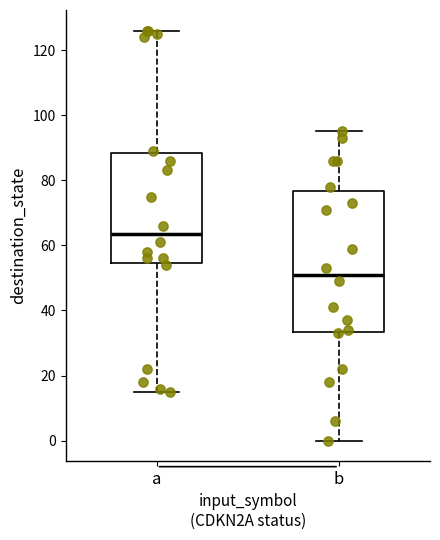

Comparing the boxes themselves (not the whiskers), which one is the tallest?

b